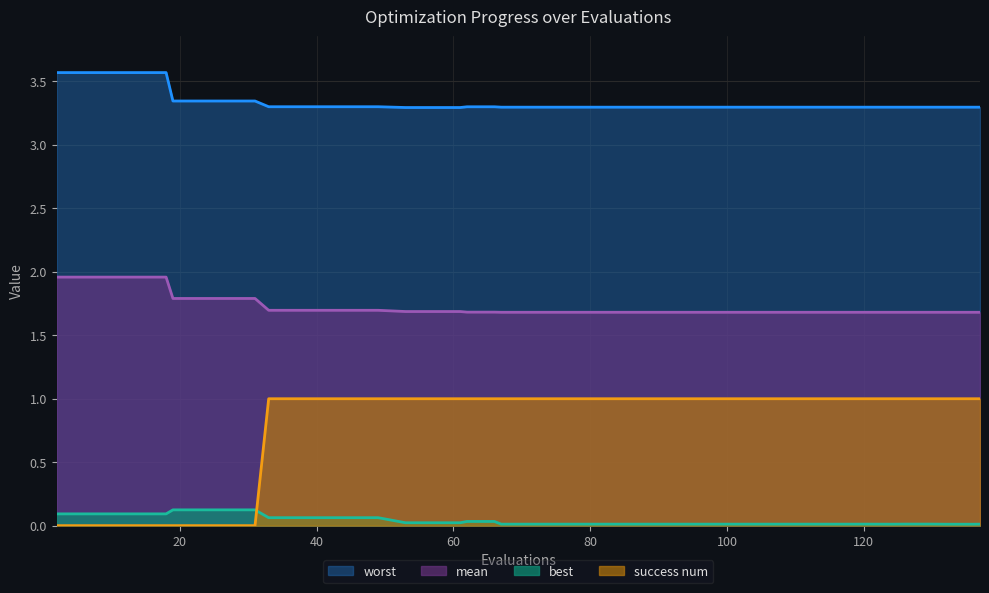

How many data points in success num are less than 1?

9